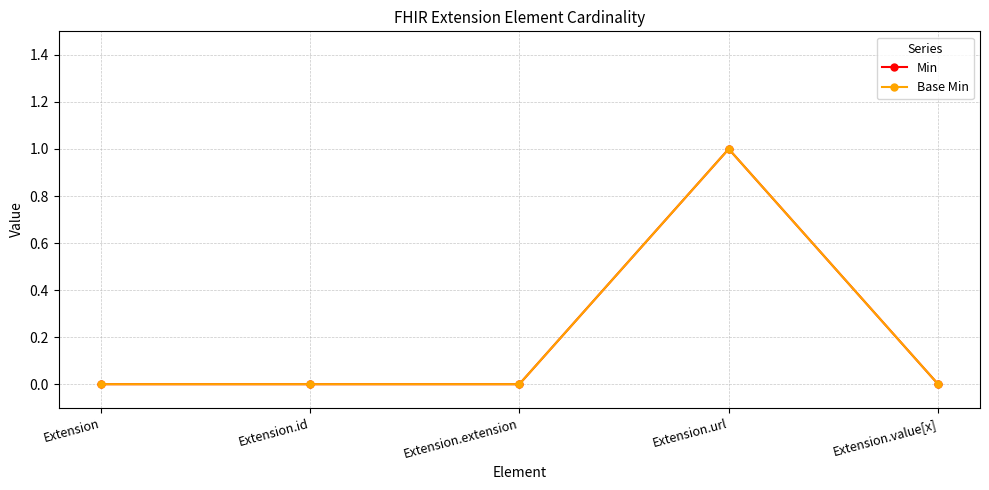

The value of Base Min at Extension.id is 0. True or false?

True